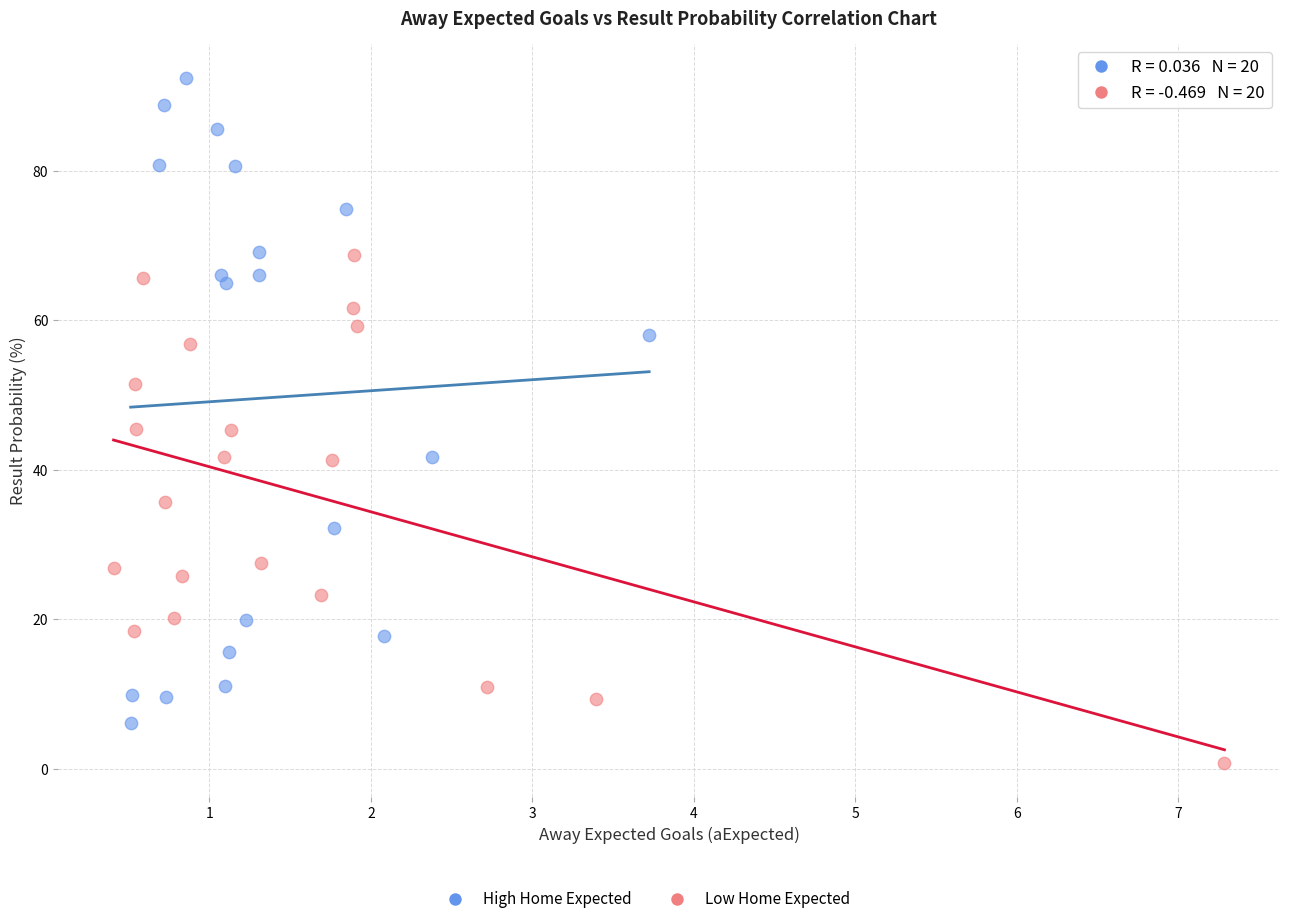

Which series has the largest Y range (max minus min)?

High Home Expected